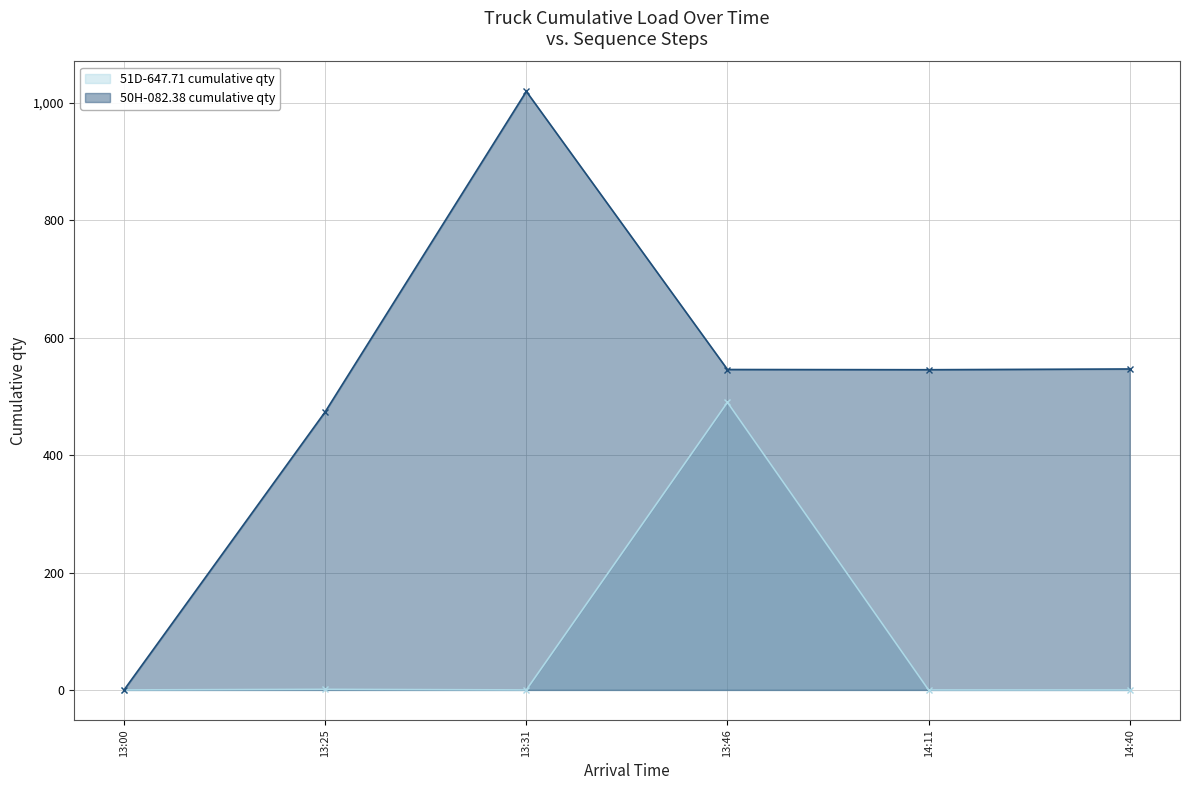

What is the total value across all series at 13:46?

1035.6